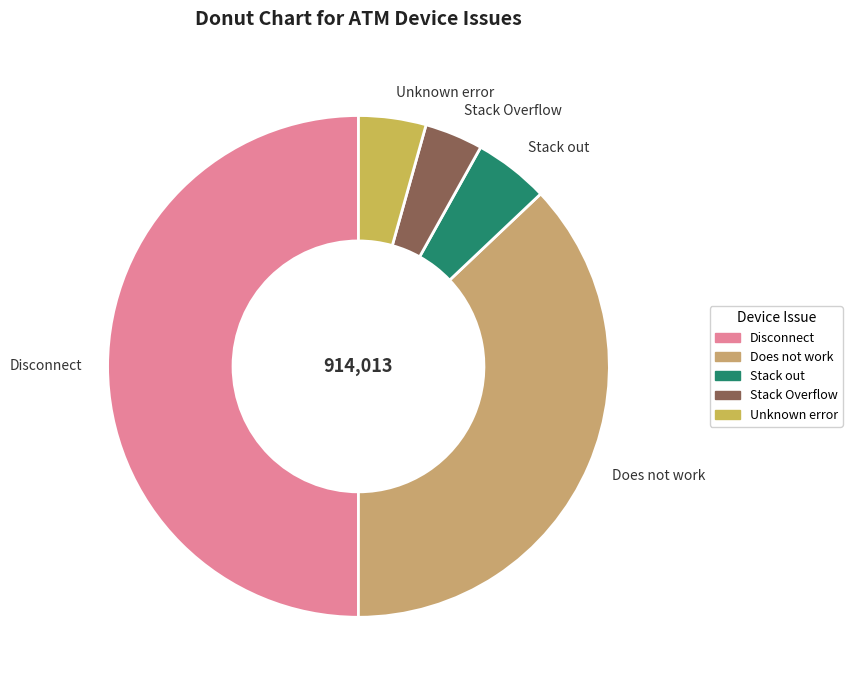

True or false: Does not work accounts for 44% of the total.

False